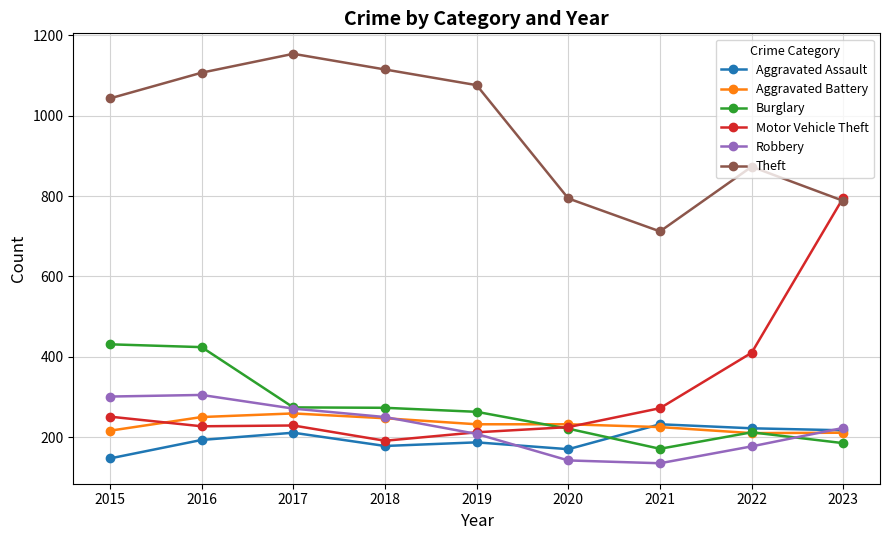

What are all the series names shown in the legend?

Aggravated Assault, Aggravated Battery, Burglary, Motor Vehicle Theft, Robbery, Theft